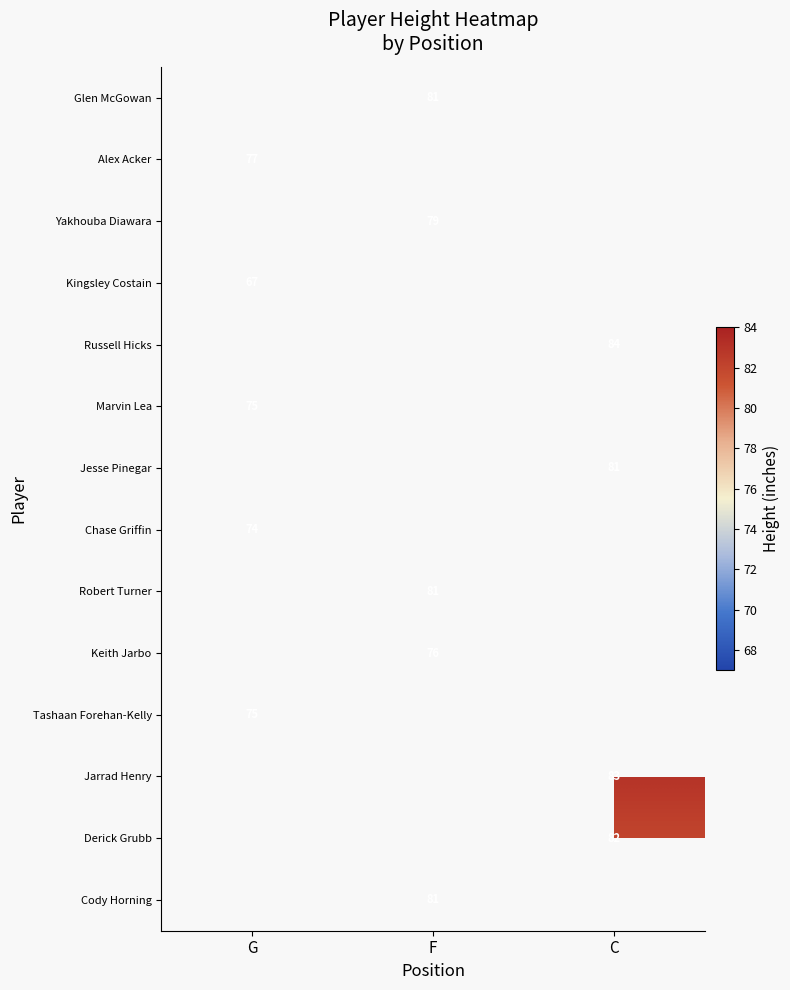

The value of Robert Turner at F is 49. True or false?

False